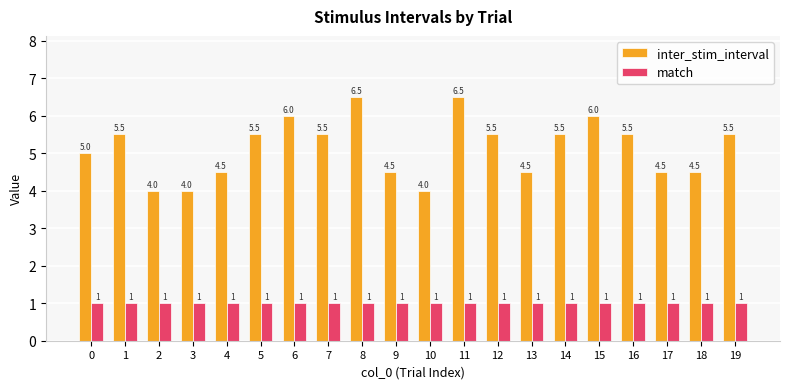

List the series in order of their overall mean, lowest first.

match, inter_stim_interval